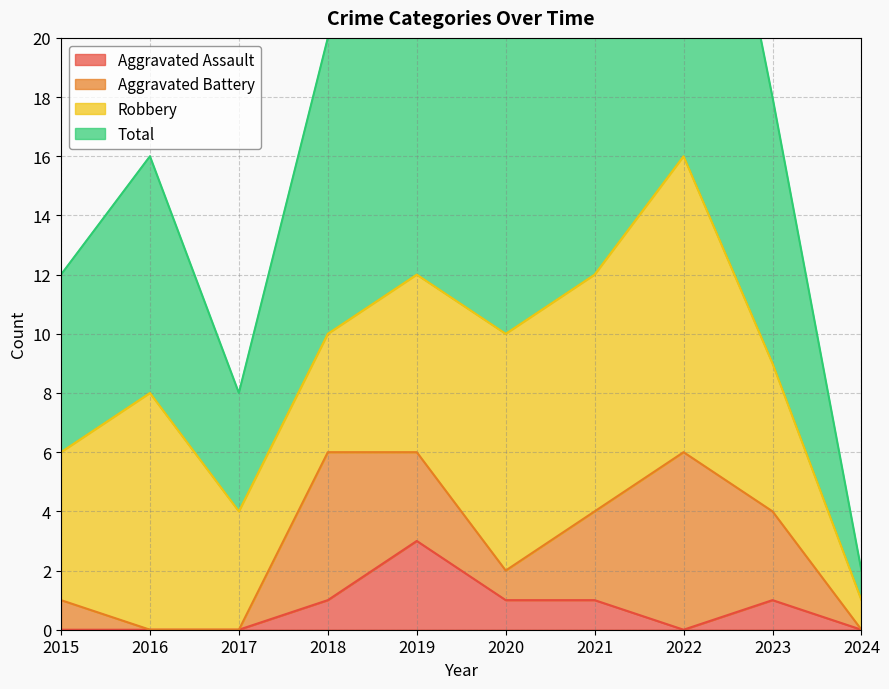

How many interior local peaks does the Aggravated Assault series have?

2